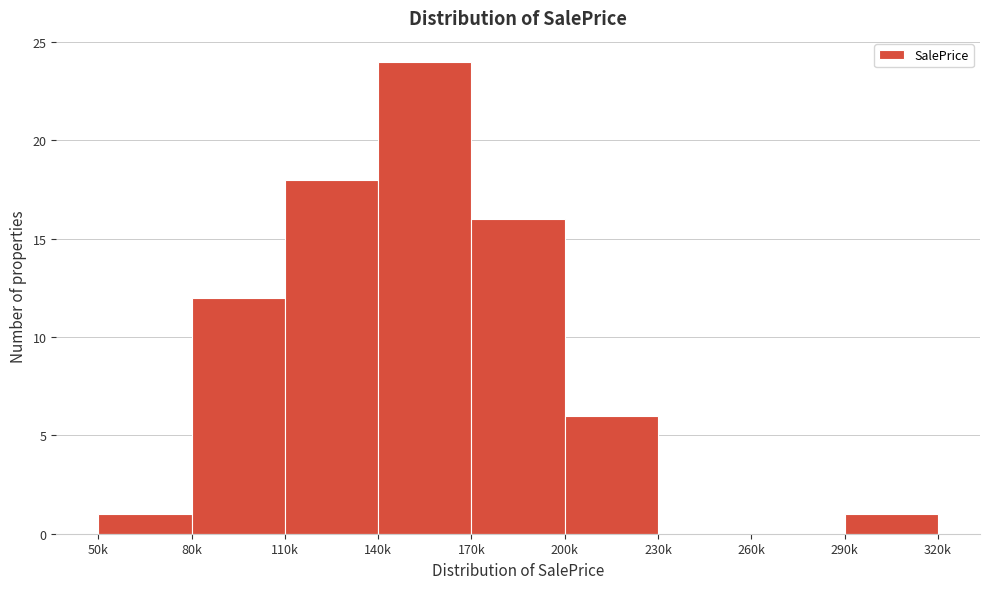

Reading left to right, extract all data points from this chart.

50k=1	80k=12	110k=18	140k=24	170k=16	200k=6	230k=0	260k=0	290k=1